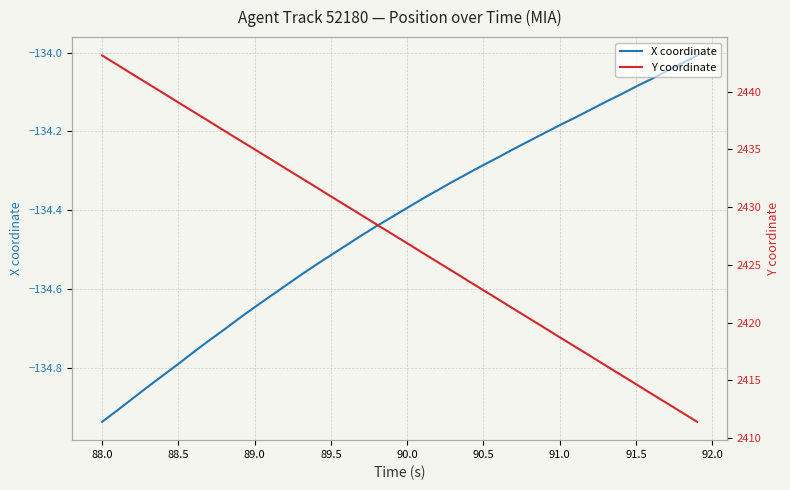

Which category has the lowest value in the X coordinate series?

88.0